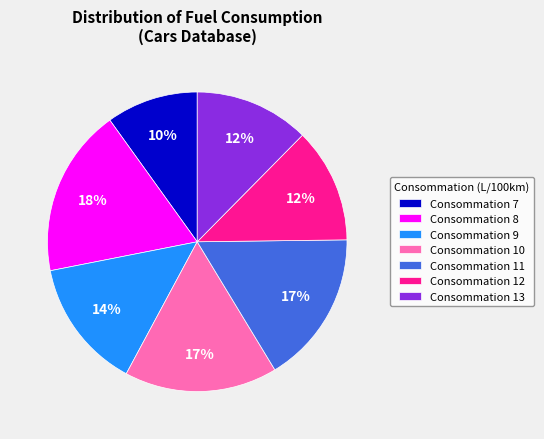

To the nearest percent, what is the average slice percentage?

14%